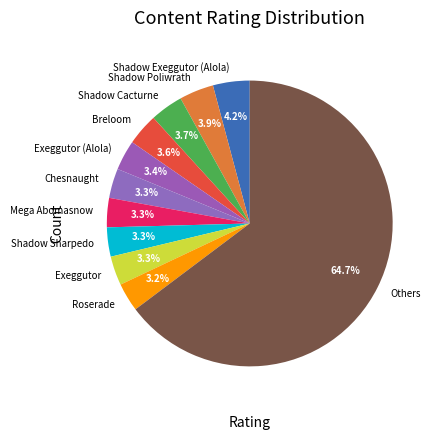

What is the ratio of the value at Mega Abomasnow to the value at Exeggutor?

1.0